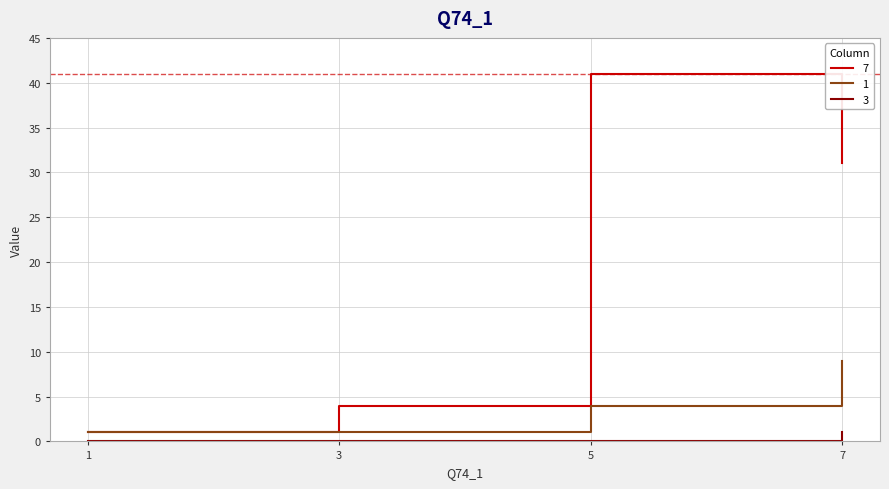

What is the greatest value displayed?

41